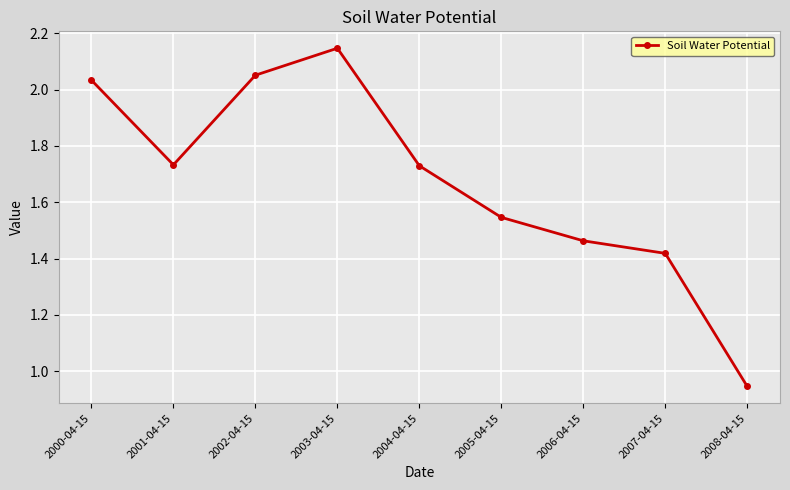

The value at 2000-04-15 is 1.0. True or false?

False